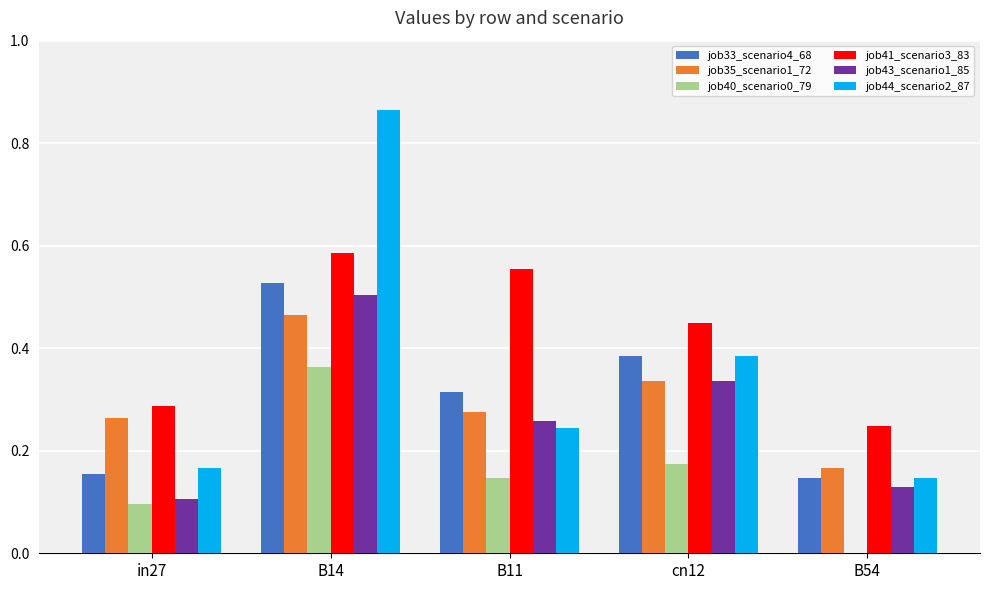

True or false: job35_scenario1_72 has a value of 0.4 at in27.

False